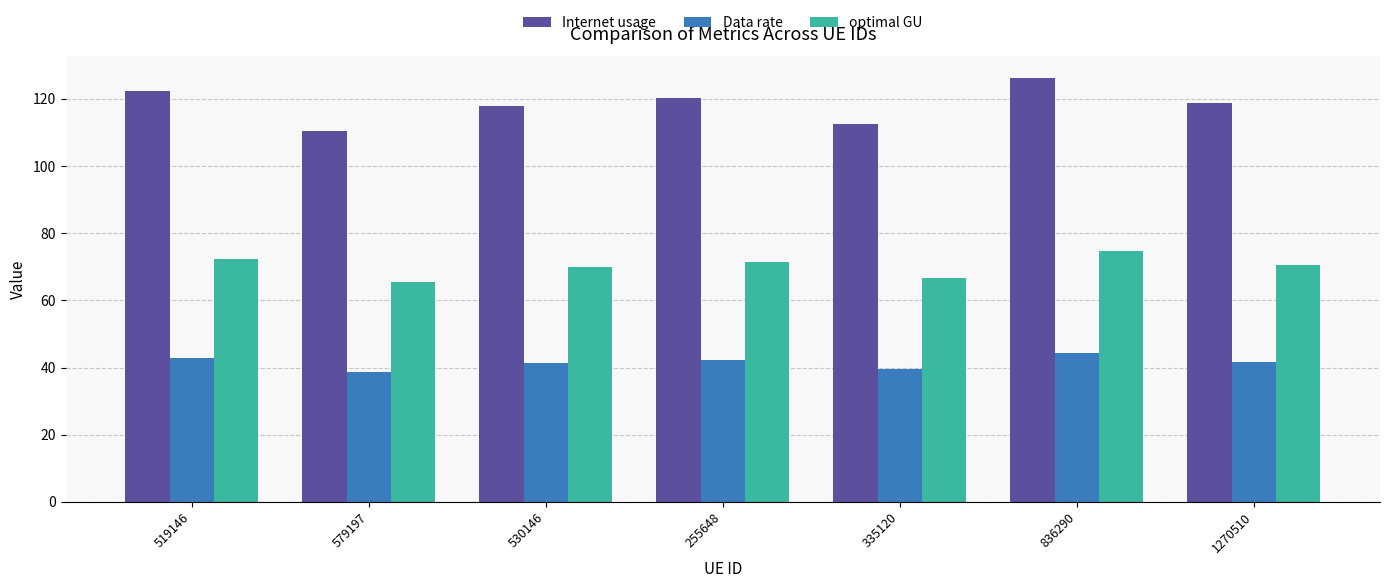

Which series has the largest total across all categories?

Internet usage